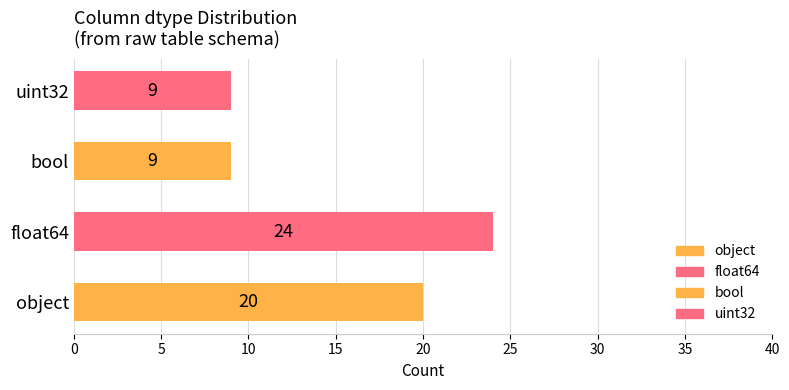

True or false: the data shows 33 at object.

False